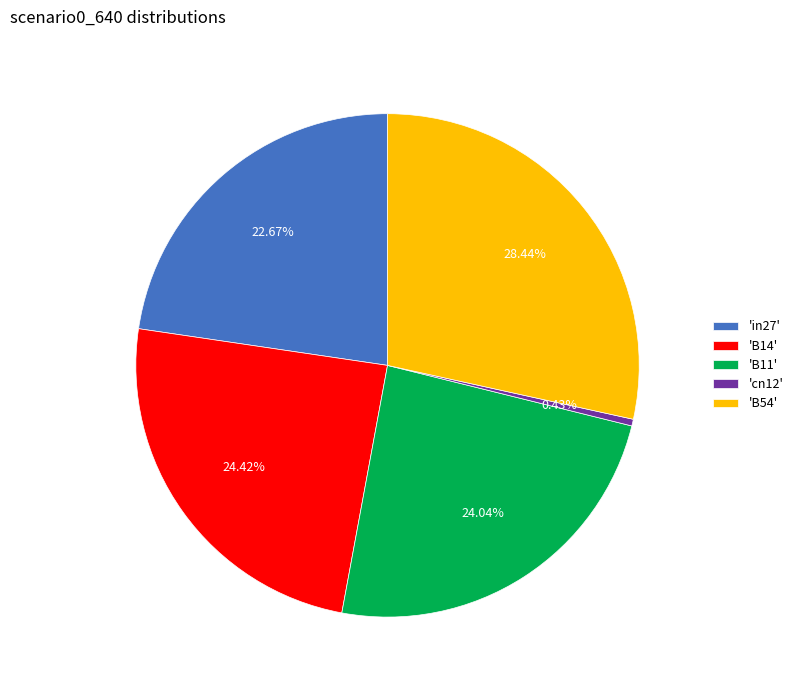

Does 'B54' represent more than half of the total?

No